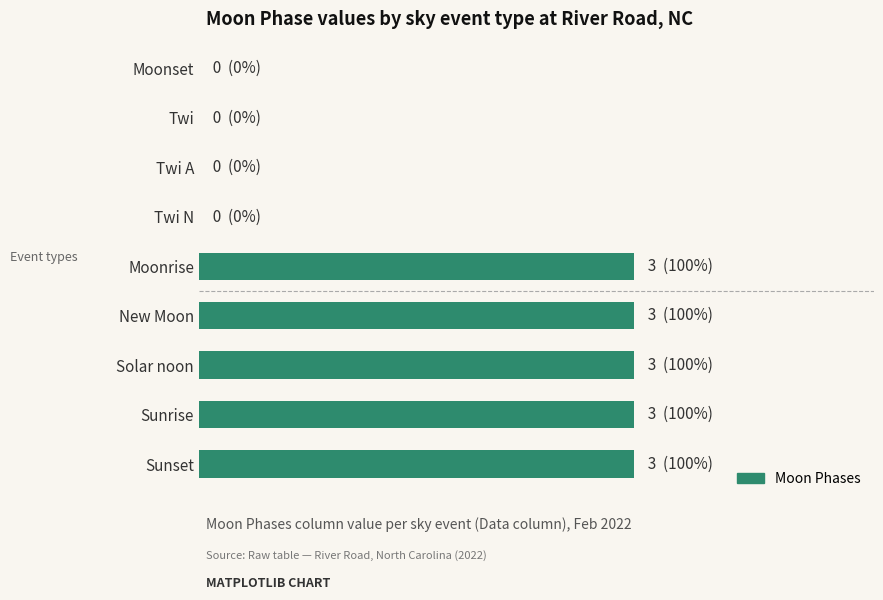

Are the bars horizontal?

Yes